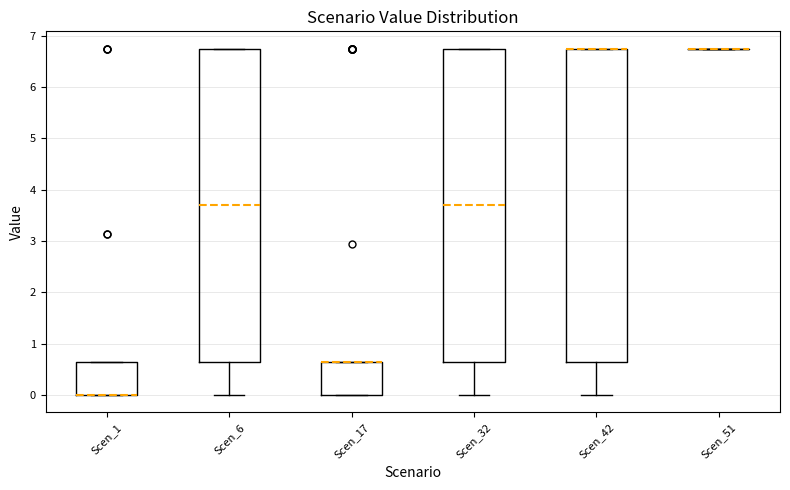

Where is the upper edge of the box for Scen_6 on the y-axis? The values are not printed on the chart, so give them approximately, as read against the axis.

6.8